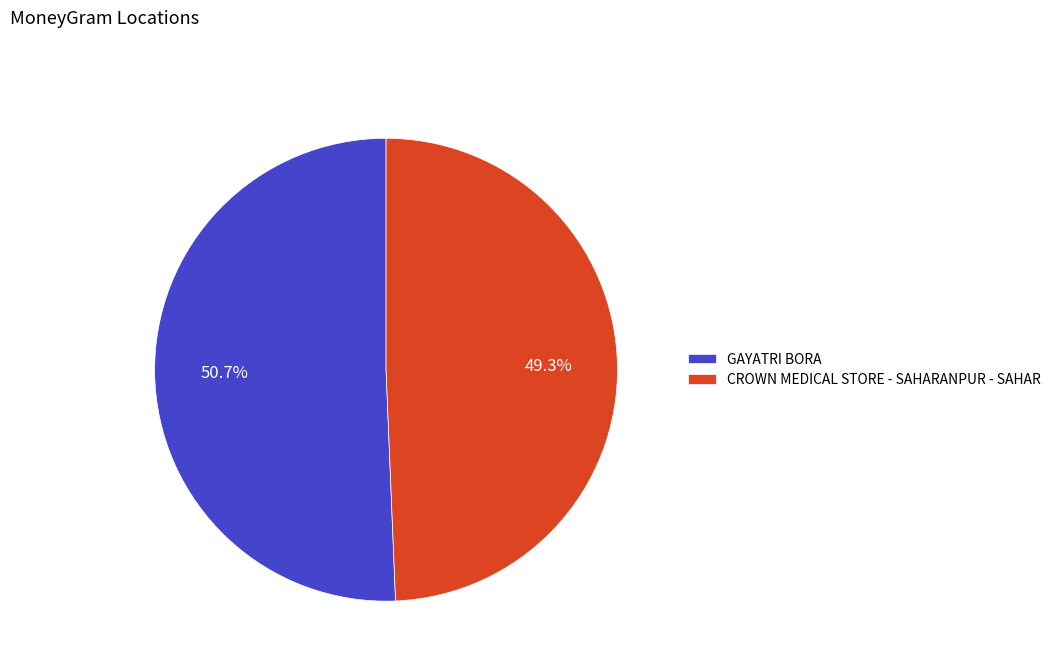

Count the number of slices in the pie.

2